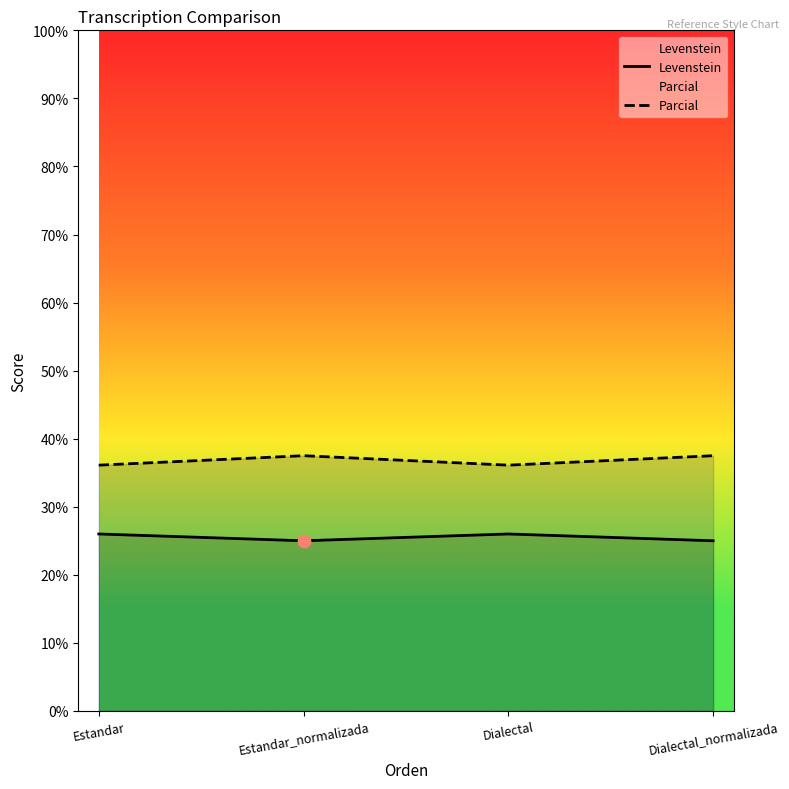

Is the value of Parcial at Dialectal greater than the value of Levenstein at Dialectal?

Yes